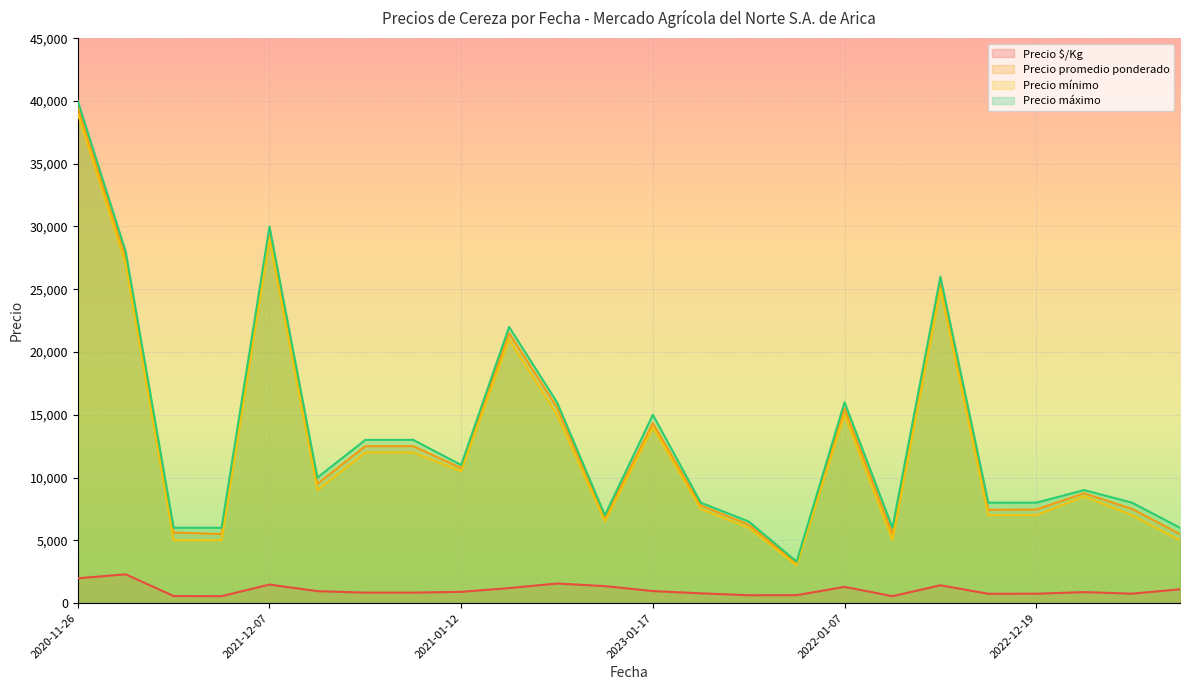

Where is the first local maximum for Precio máximo?

2021-12-07